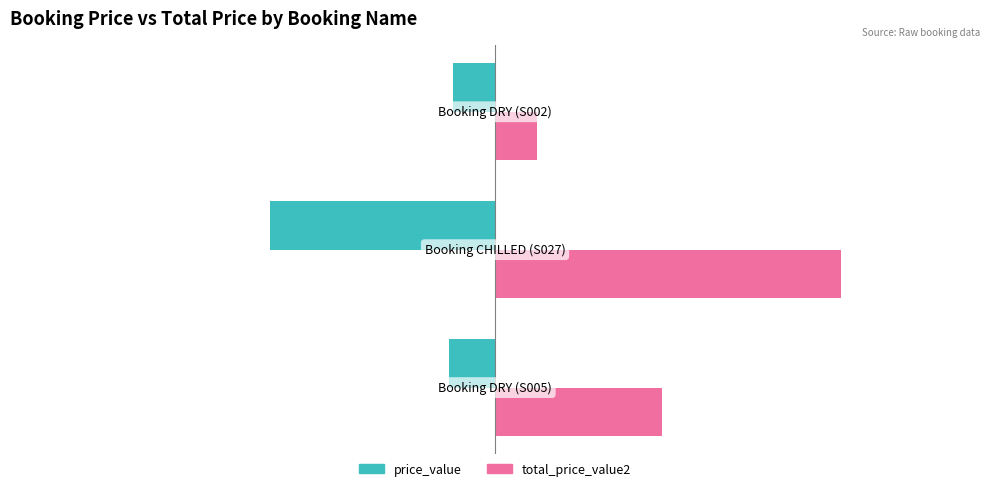

Rank the series by their maximum value, from lowest to highest.

price_value, total_price_value2